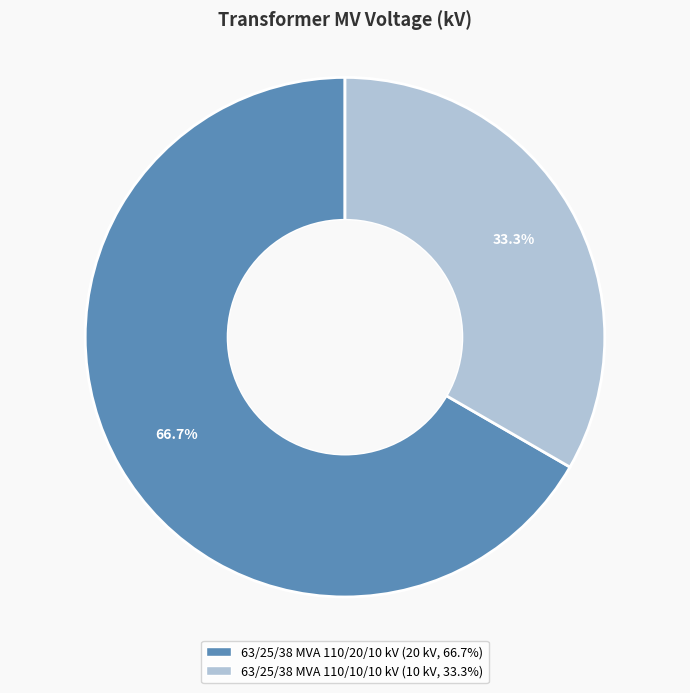

Does 63/25/38 MVA 110/10/10 kV represent more than half of the total?

No